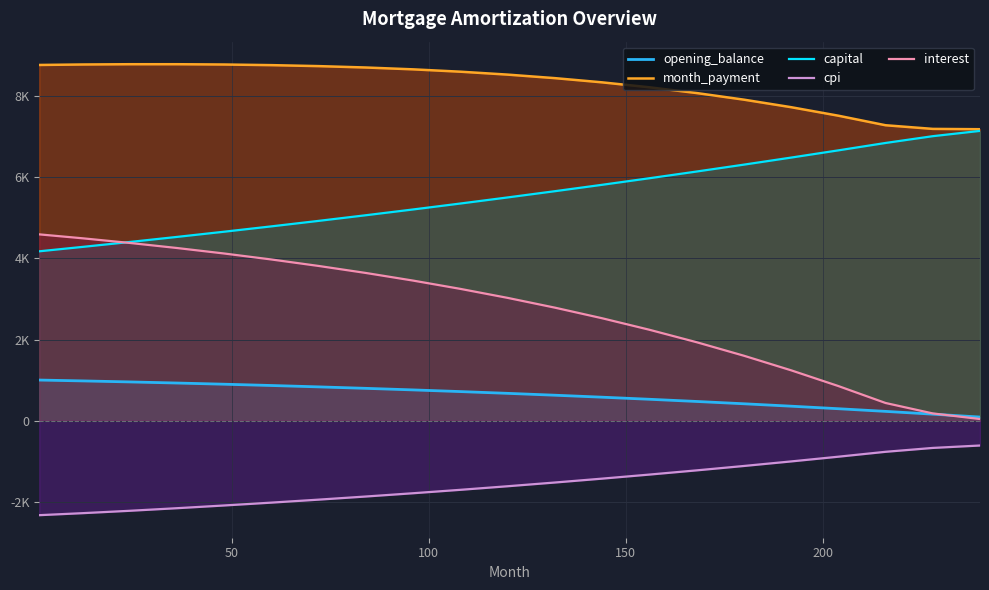

At how many categories does at least one series exceed 6536?

21